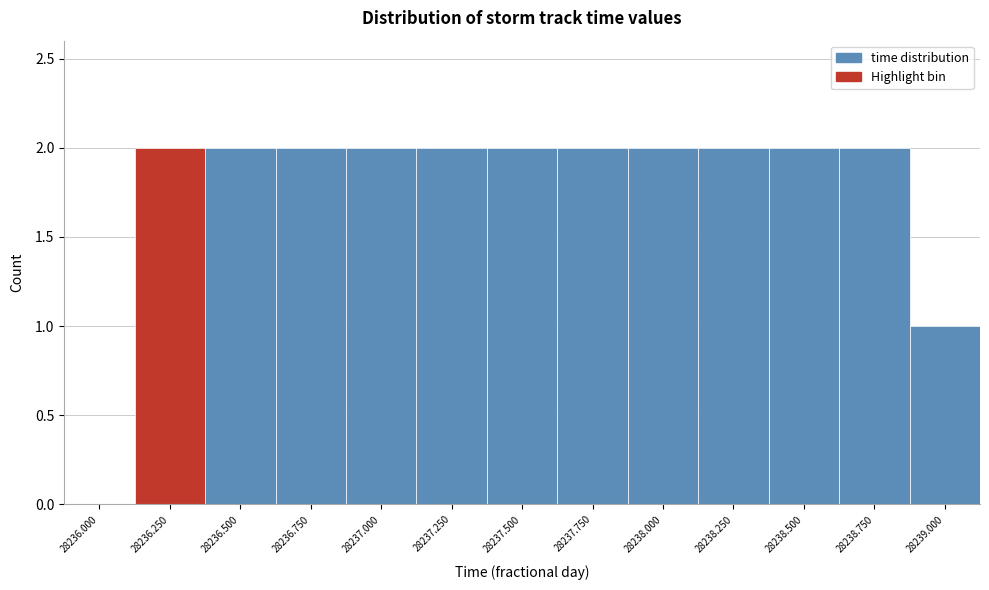

Reading left to right, extract all data points from this chart.

28236.000=0	28236.250=2	28236.500=2	28236.750=2	28237.000=2	28237.250=2	28237.500=2	28237.750=2	28238.000=2	28238.250=2	28238.500=2	28238.750=2	28239.000=1